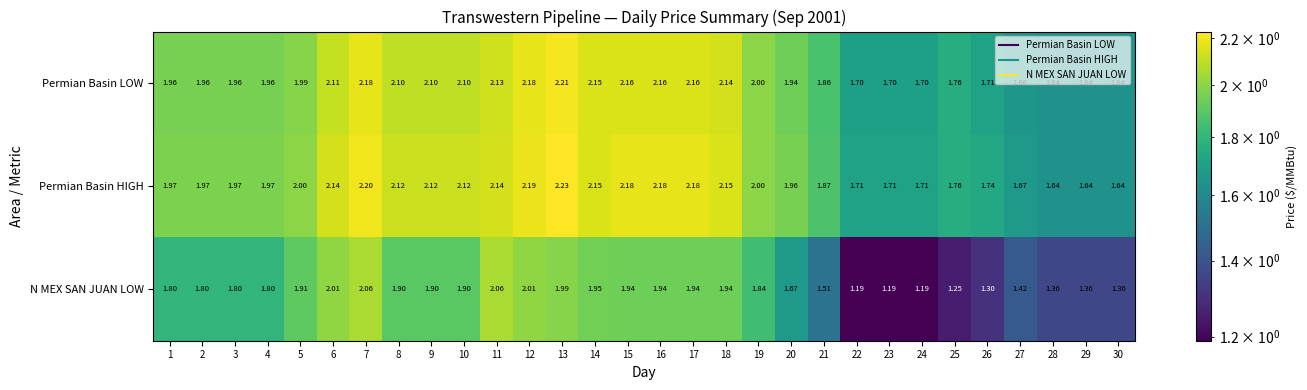

Which series has the largest total across all categories?

Permian Basin HIGH